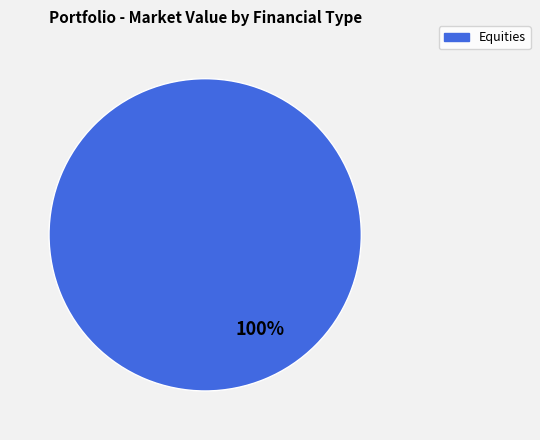

To the nearest percent, what percentage of the pie is Equities?

100%